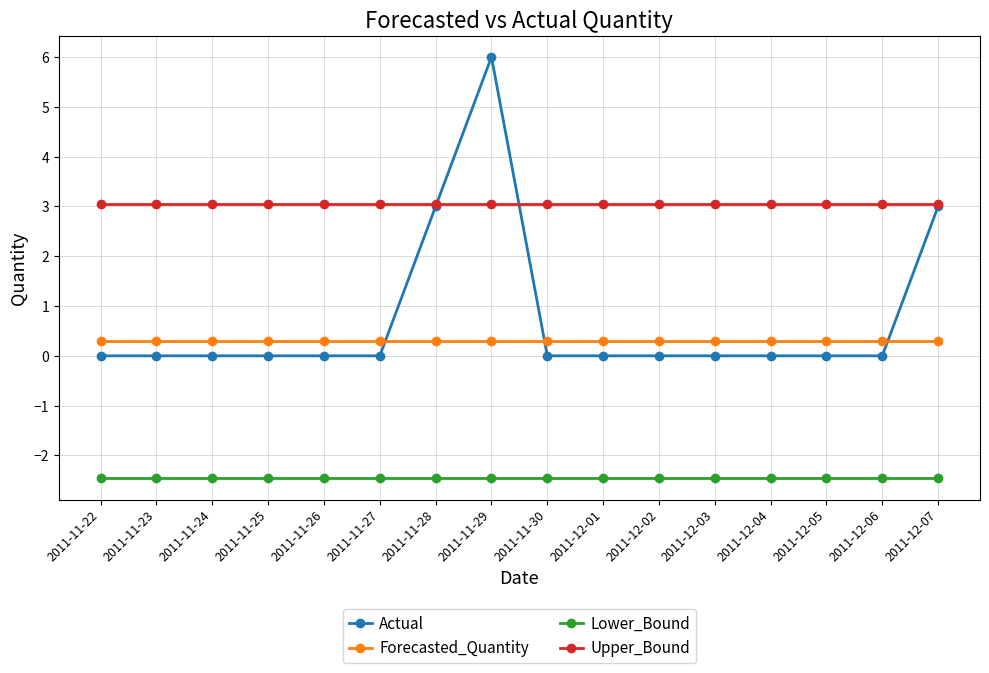

What is the spread (max minus min) of values at 2011-11-27?

5.5